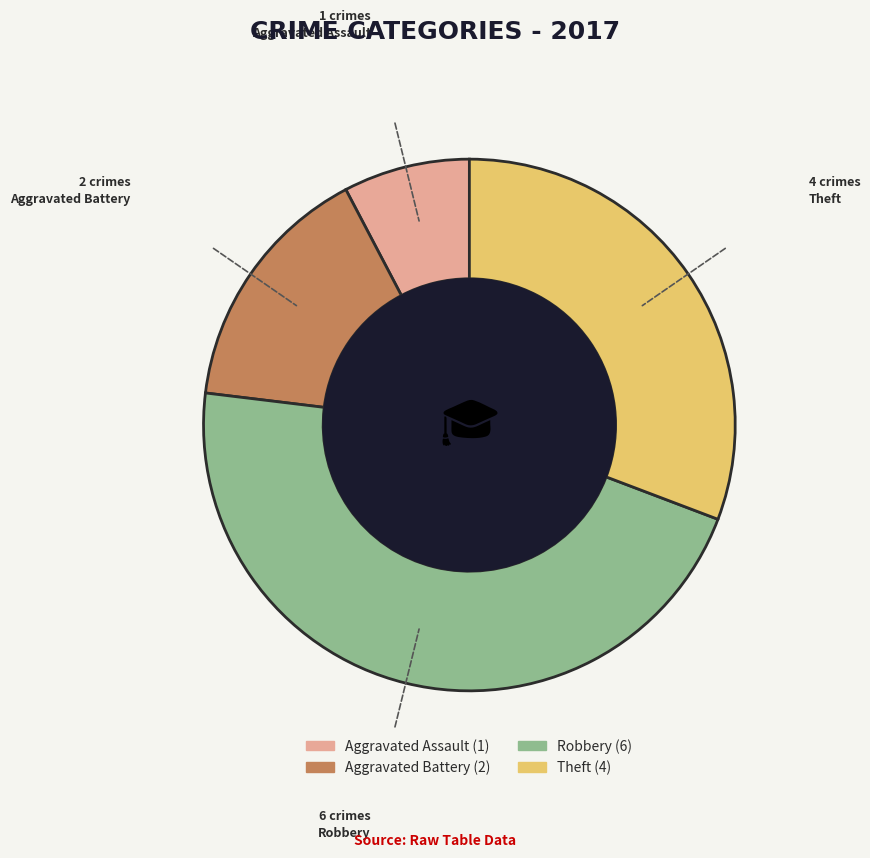

Combined, do Aggravated Assault and Robbery account for over 50%?

Yes